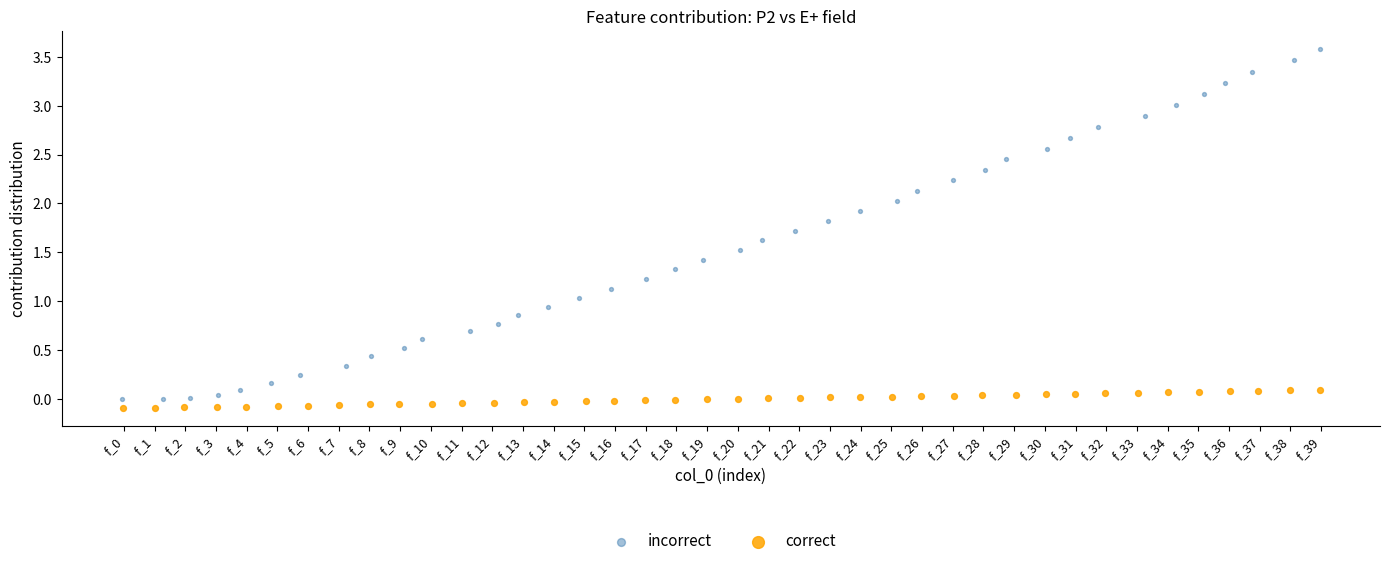

Which series reaches the maximum Y coordinate?

incorrect